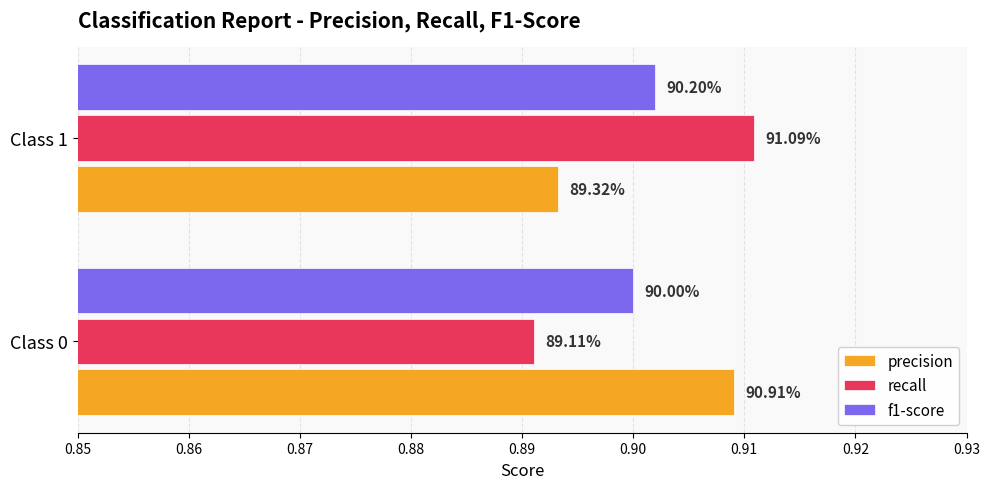

List the series in order of their peak value, highest first.

recall, precision, f1-score